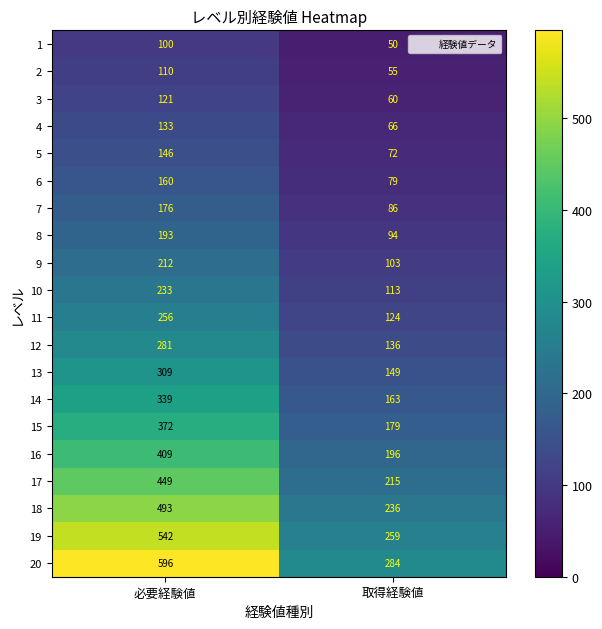

How many series are shown in this chart?

20